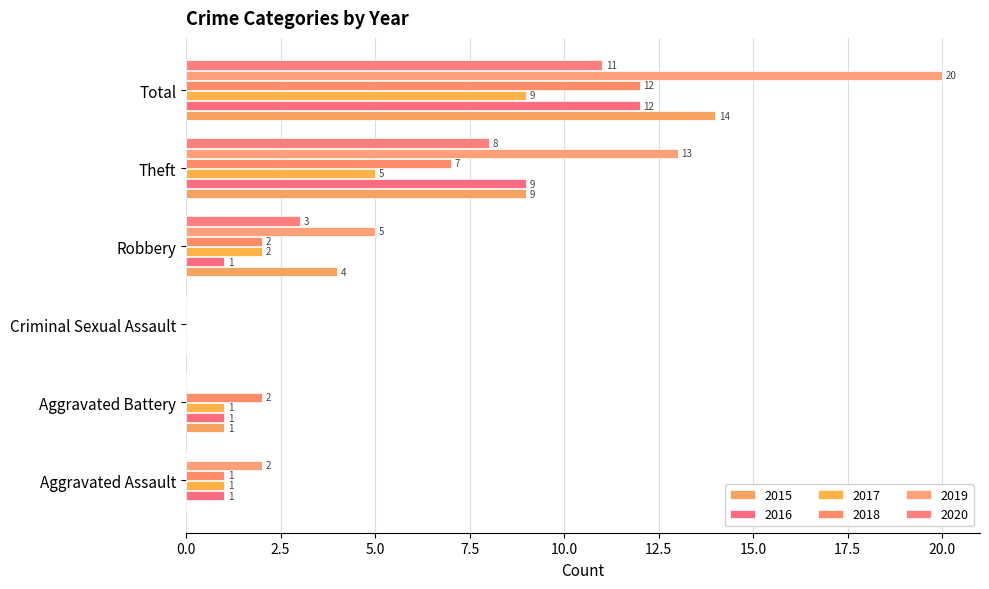

The 2015 series shows 0 at Criminal Sexual Assault. True or false?

True